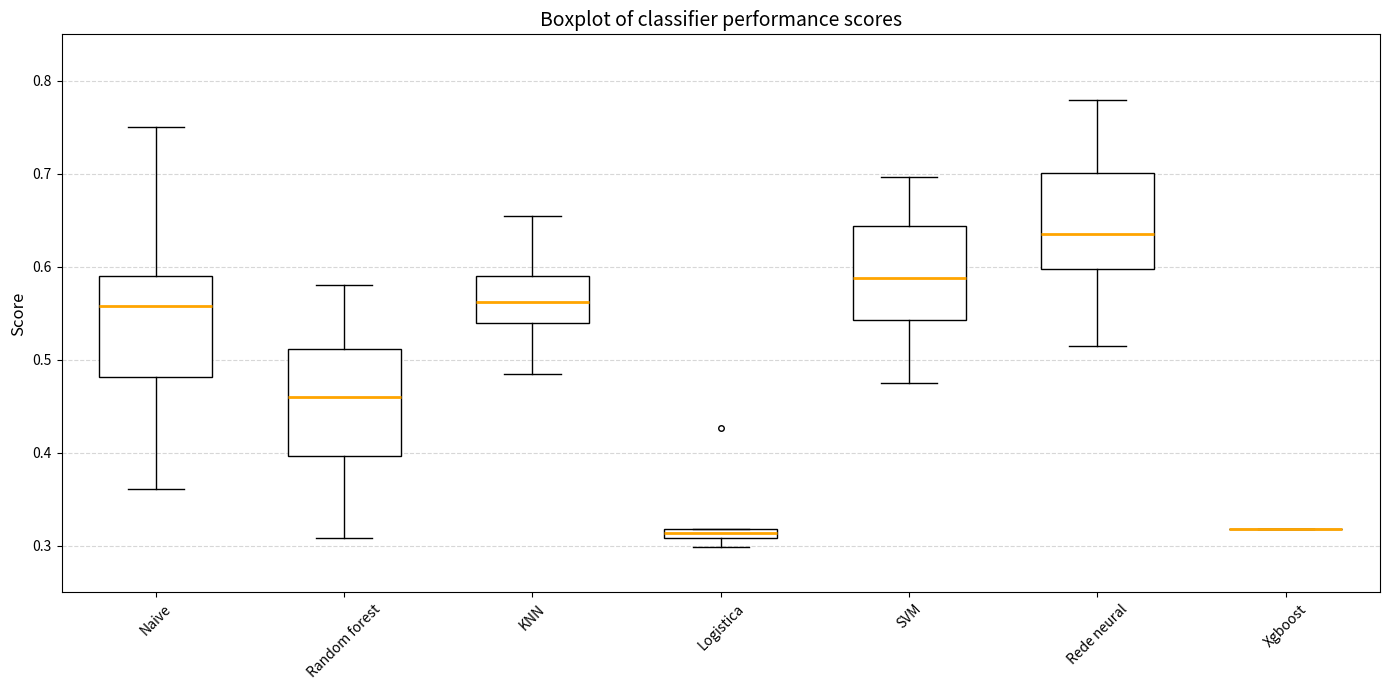

Where does the median line of the box for Naive sit on the y-axis? The values are not printed on the chart, so give them approximately, as read against the axis.

0.56